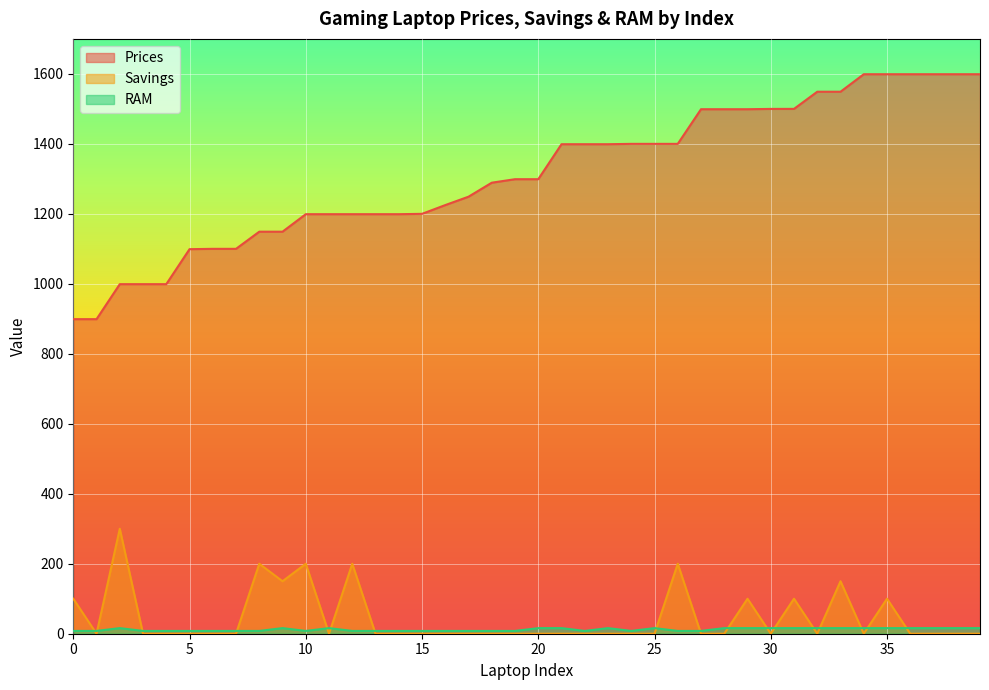

Reading right to left, list all the values displayed in this chart.

Prices: 39=1599.0	38=1599.0	37=1599.0	36=1599.0	35=1599.0	34=1599.0	33=1549.0	32=1549.0	31=1500.0	30=1499.9	29=1499.0	28=1499.0	27=1499.0	26=1400.0	25=1400.0	24=1400.0	23=1399.0	22=1399.0	21=1399.0	20=1299.0	19=1299.0	18=1289.0	17=1249.0	16=1225.0	15=1200.0	14=1199.0	13=1199.0	12=1199.0	11=1199.0	10=1199.0	9=1149.0	8=1149.0	7=1100.0	6=1100.0	5=1099.0	4=999.0	3=999.0	2=999.0	1=899.0	0=899.0
Savings: 39=0.0	38=0.0	37=0.0	36=0.0	35=100.0	34=0.0	33=150.0	32=0.0	31=100.0	30=0.0	29=100.0	28=0.0	27=0.0	26=200.0	25=0.0	24=0.0	23=0.0	22=0.0	21=0.0	20=0.0	19=0.0	18=0.0	17=0.0	16=0.0	15=0.0	14=0.0	13=0.0	12=200.0	11=0.0	10=200.0	9=150.0	8=200.0	7=0.0	6=0.0	5=0.0	4=0.0	3=0.0	2=300.0	1=0.0	0=100.0
RAM: 39=16.0	38=16.0	37=16.0	36=16.0	35=16.0	34=16.0	33=16.0	32=16.0	31=16.0	30=16.0	29=16.0	28=16.0	27=8.0	26=8.0	25=16.0	24=8.0	23=16.0	22=8.0	21=16.0	20=16.0	19=8.0	18=8.0	17=8.0	16=8.0	15=8.0	14=8.0	13=8.0	12=8.0	11=16.0	10=8.0	9=16.0	8=8.0	7=8.0	6=8.0	5=8.0	4=8.0	3=8.0	2=16.0	1=8.0	0=8.0